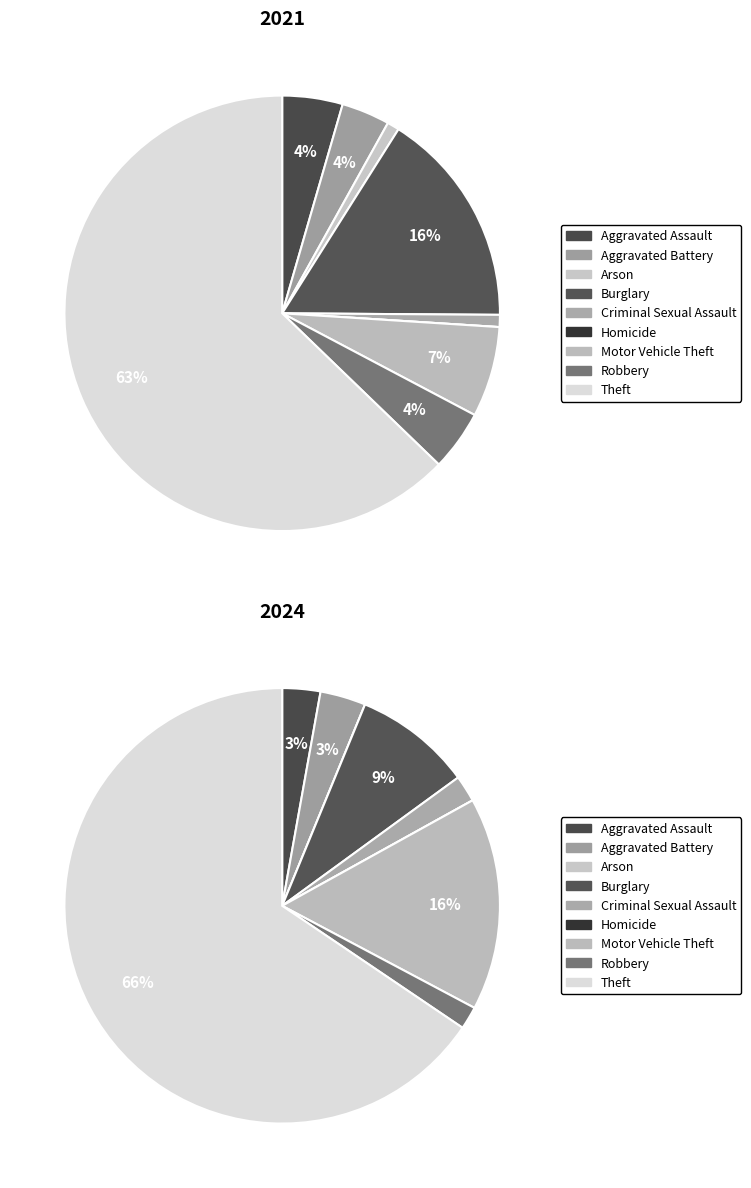

What is the smallest slice in the pie chart?

Homicide